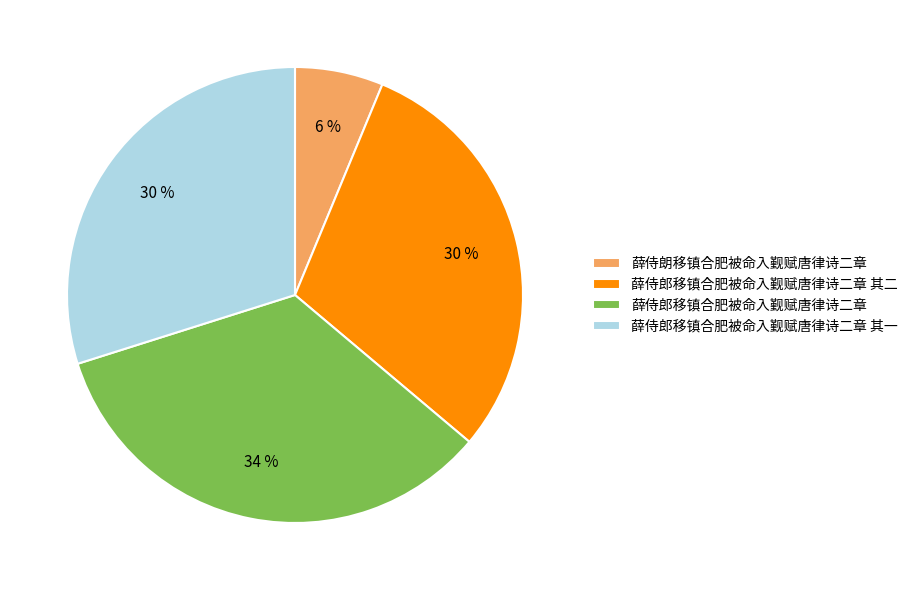

What percentage is the 薛侍郎移镇合肥被命入觐赋唐律诗二章 其一 slice, to the nearest percent?

30%